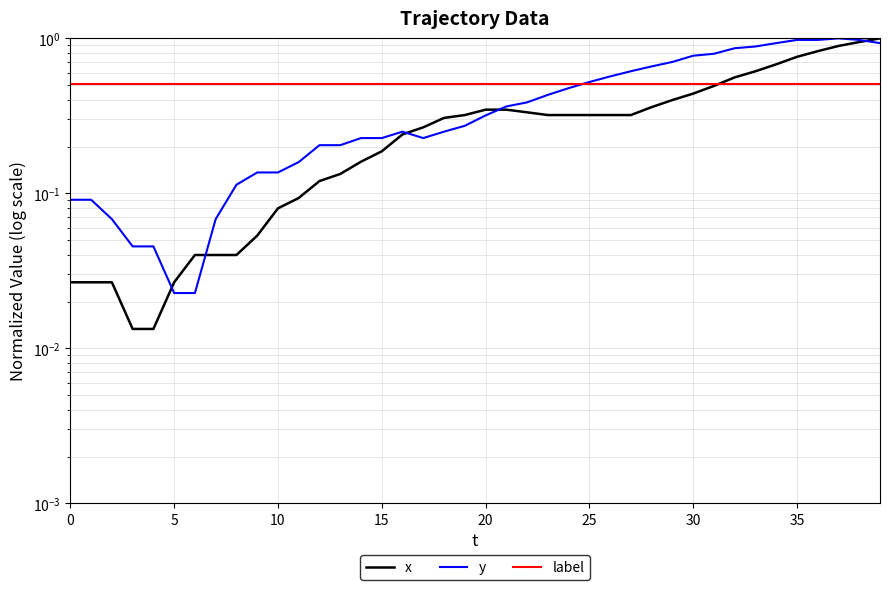

True or false: label has more than 0 points higher than both neighbors.

False